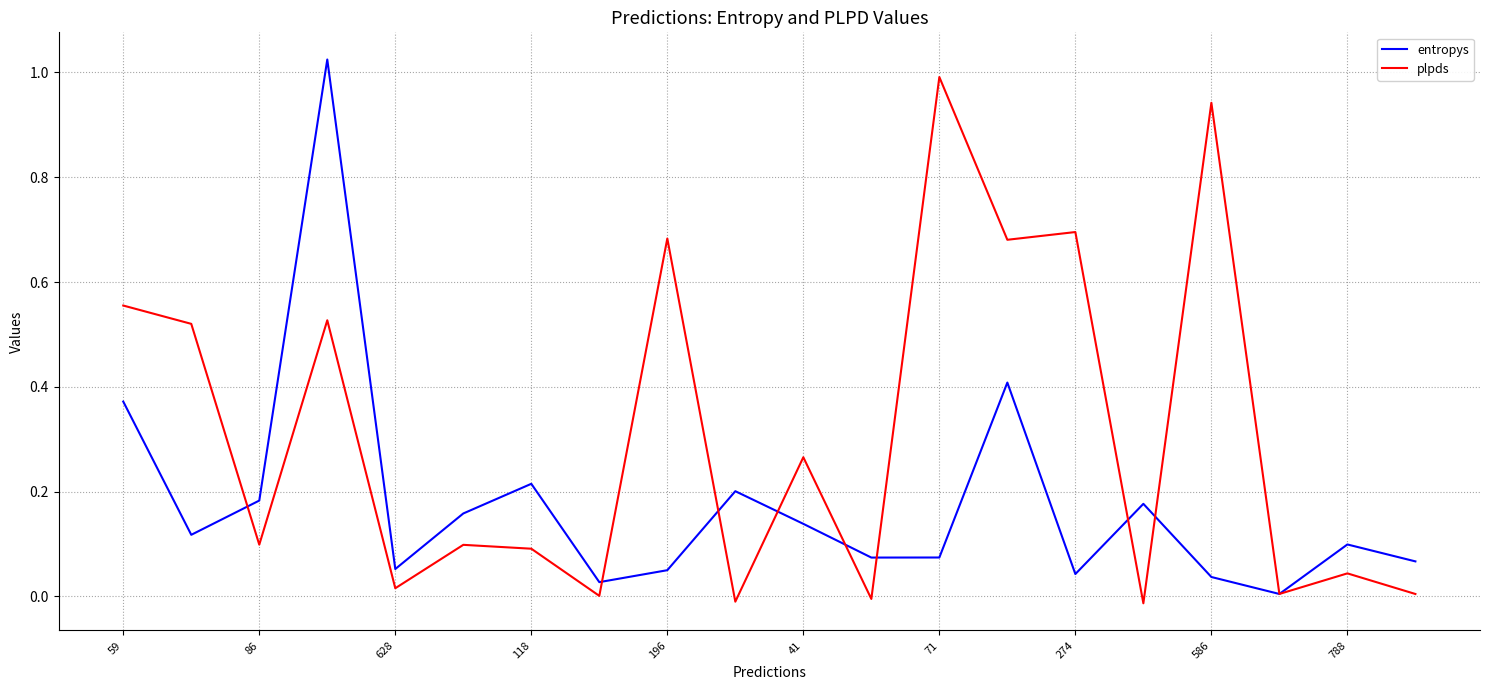

Is this an area chart (filled region under the line)?

No